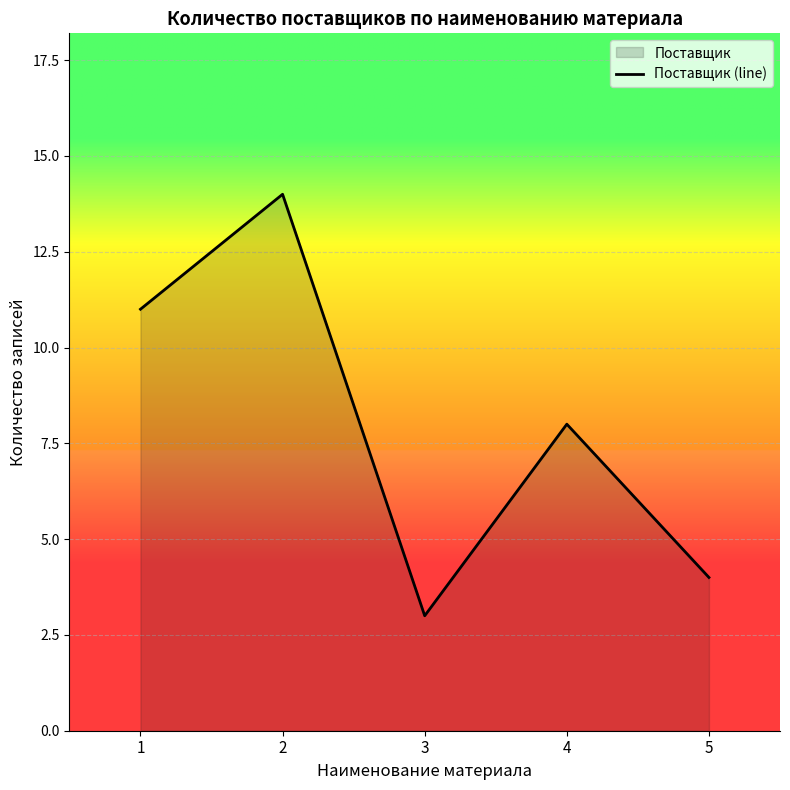

Rank the categories by value from highest to lowest.

2, 1, 4, 5, 3